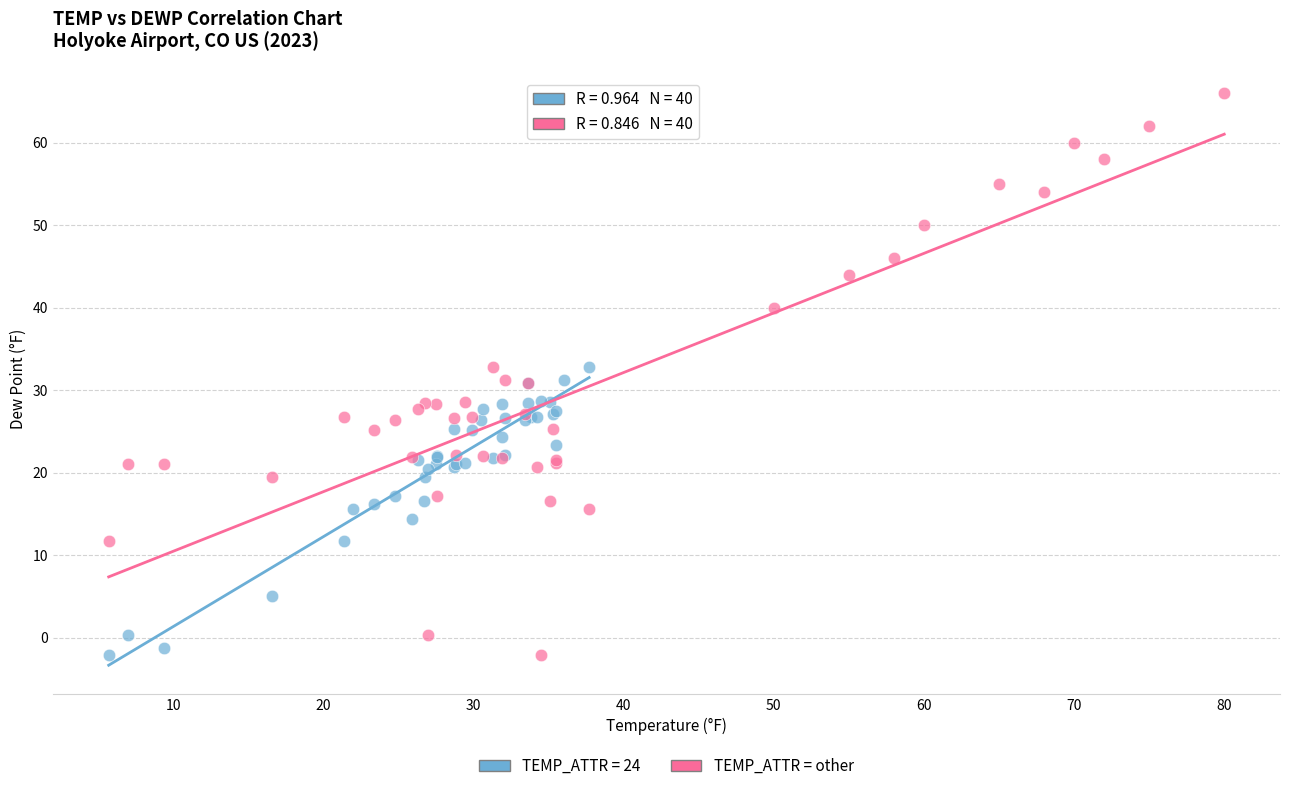

Which series contains the highest Y value?

TEMP_ATTR = other